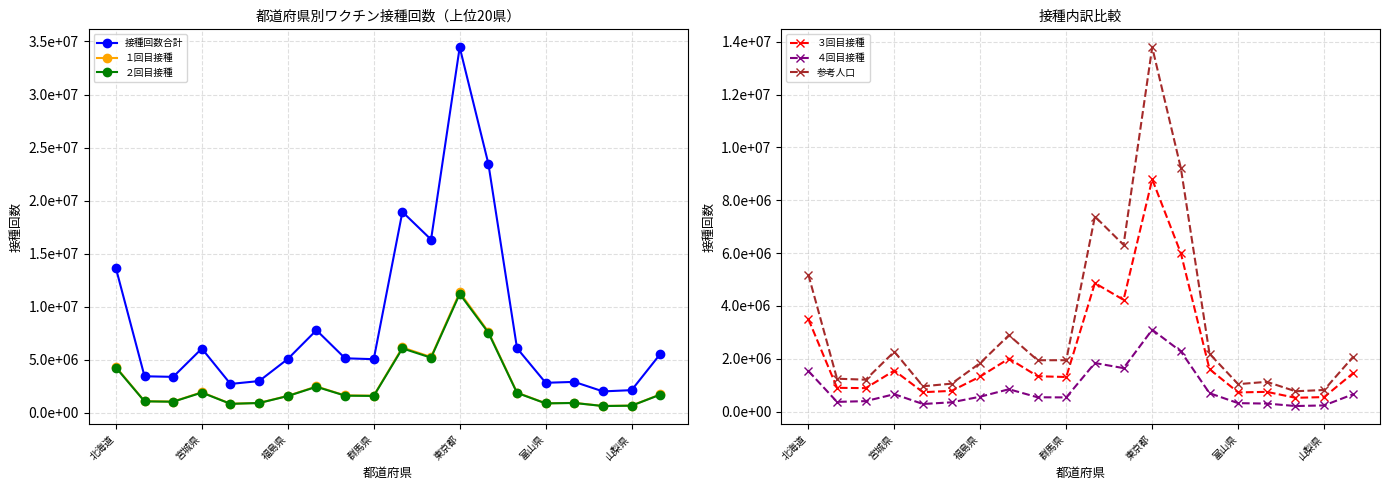

How many values in the ２回目接種 series are below 1622654?

10